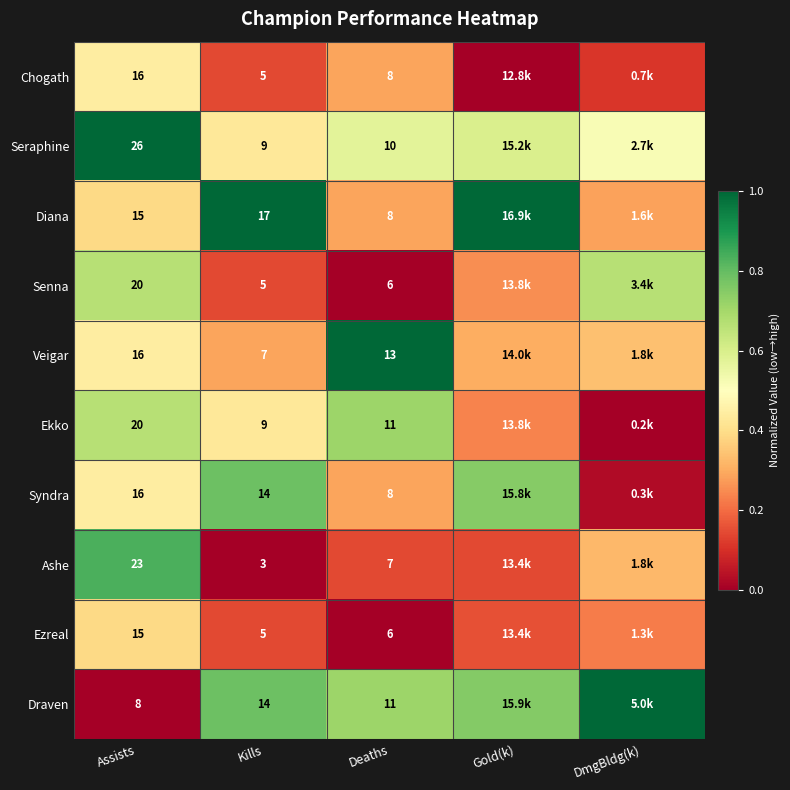

Which series changed the most between Assists and Kills?

Ashe